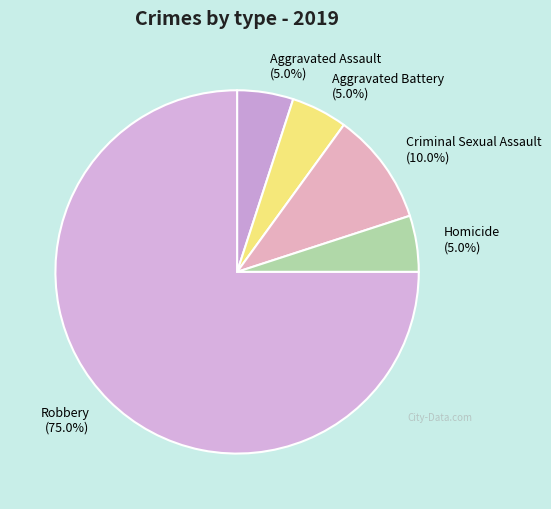

What percentage is the Aggravated Assault slice, to the nearest percent?

5%